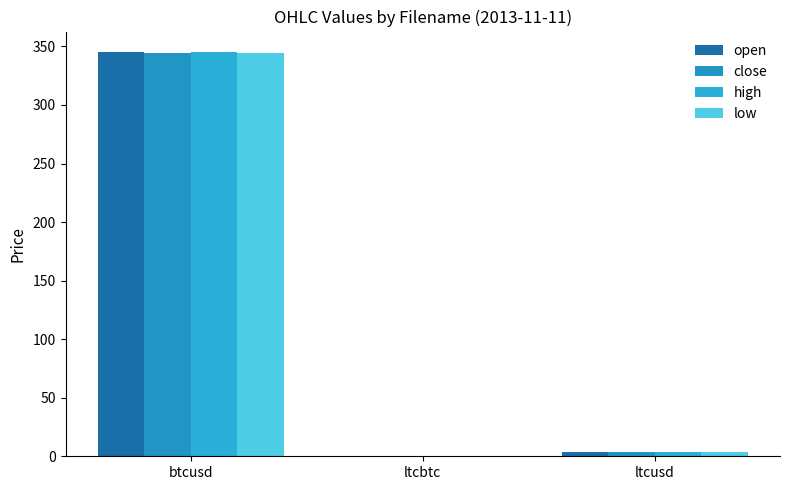

Does the chart contain stacked bars?

No